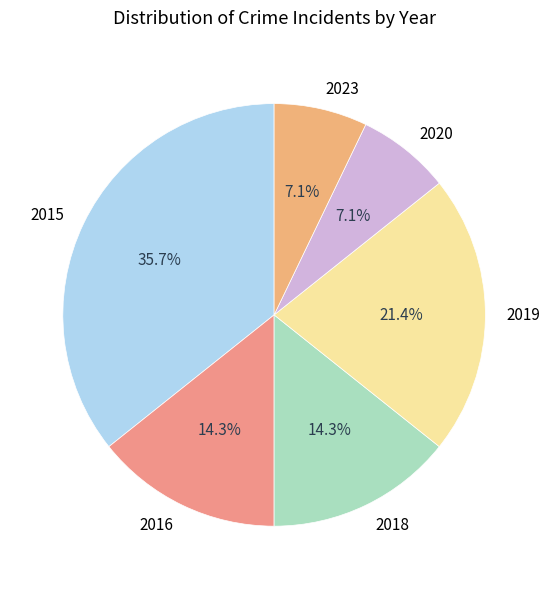

Approximately how many times larger is the value at 2023 compared to 2018?

0.5